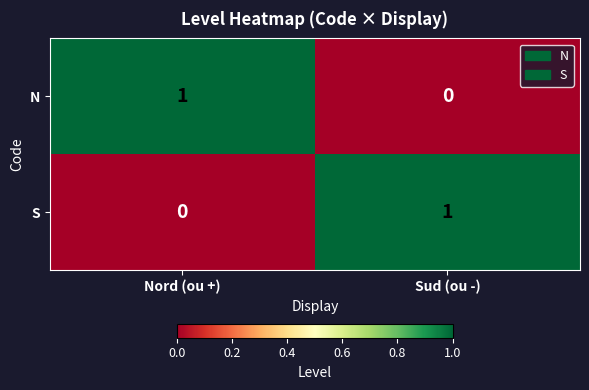

The N series shows 0 at Sud (ou -). True or false?

True